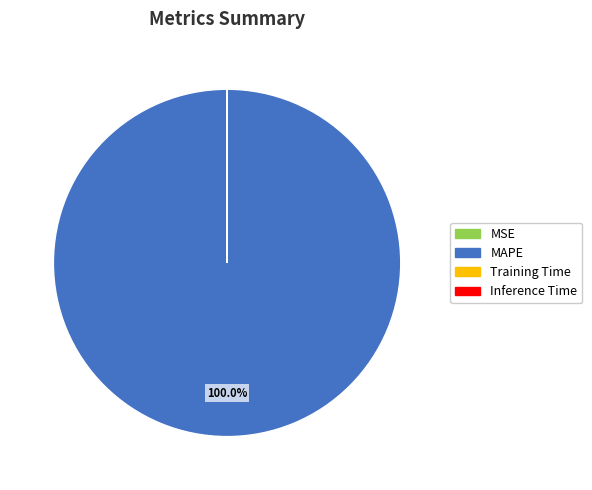

Is there a majority slice in this chart?

Yes